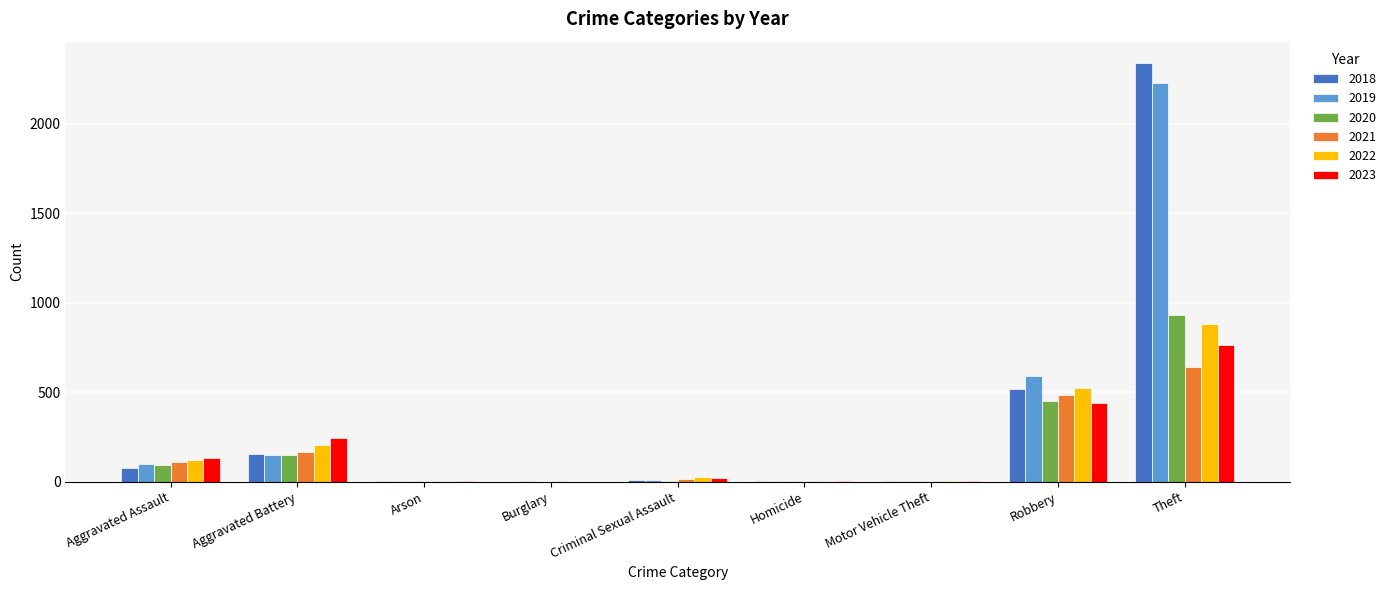

What is the sum of all 2023 values?

1610